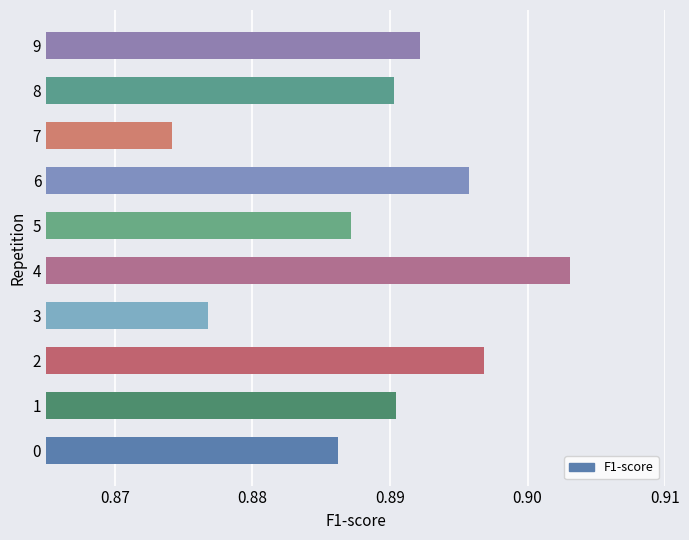

Which category has the lowest value across all series?

7